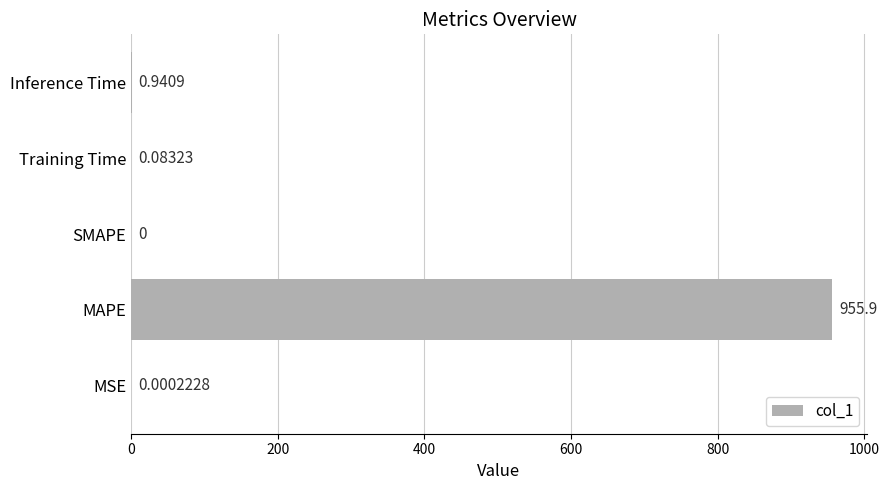

Where is the data nearest to the value 477?

Inference Time